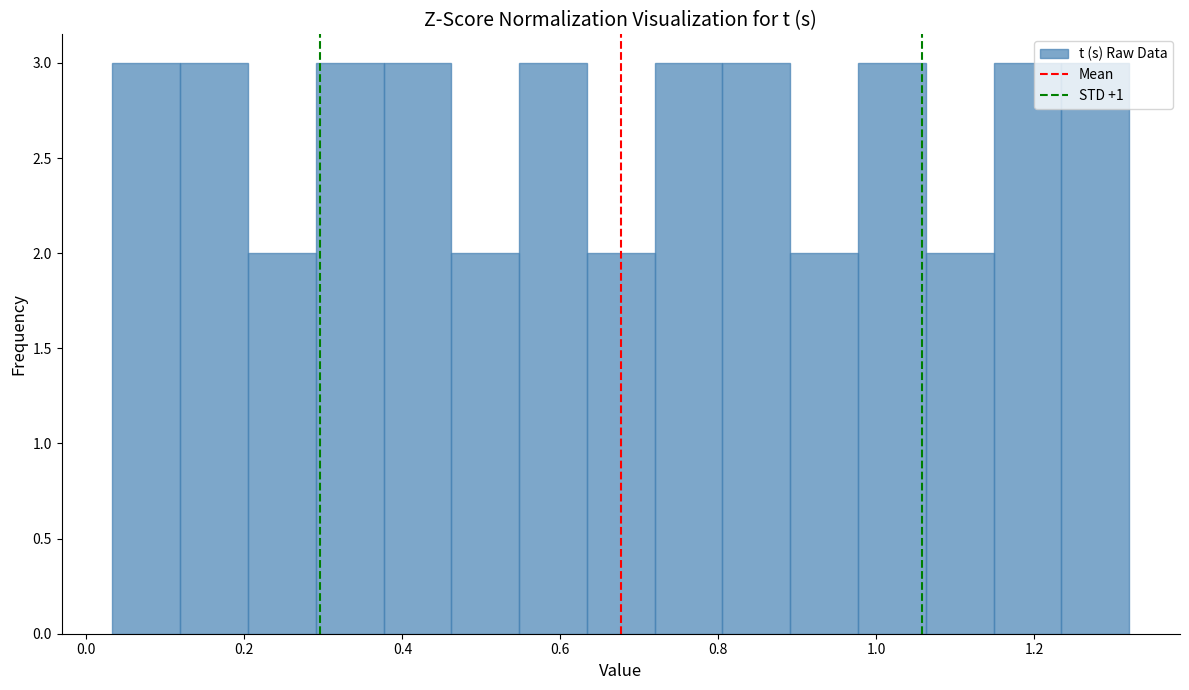

Reading left to right, transcribe this chart: for each bar, give the range it covers on the x-axis and its height. Neither the bar edges nor the heights are printed on the chart, so give them approximately, as read against the axes.

0.04 to 0.12: 3
0.12 to 0.20: 3
0.20 to 0.30: 2
0.30 to 0.38: 3
0.38 to 0.46: 3
0.46 to 0.54: 2
0.54 to 0.64: 3
0.64 to 0.72: 2
0.72 to 0.80: 3
0.80 to 0.90: 3
0.90 to 0.98: 2
0.98 to 1.06: 3
1.06 to 1.14: 2
1.14 to 1.24: 3
1.24 to 1.32: 3